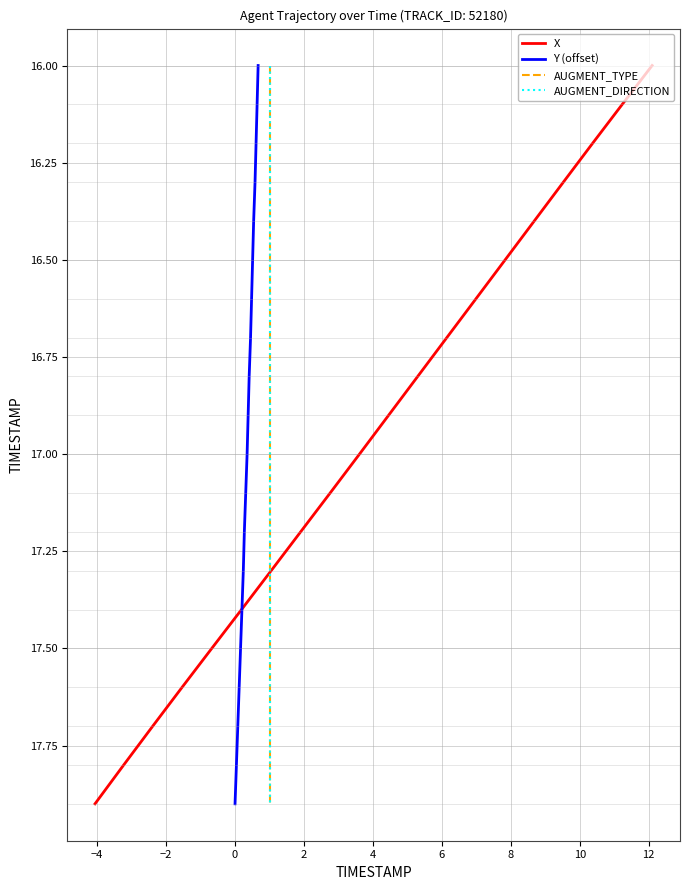

Is the value of AUGMENT_TYPE at −6 greater than the value of AUGMENT_DIRECTION at −4?

No